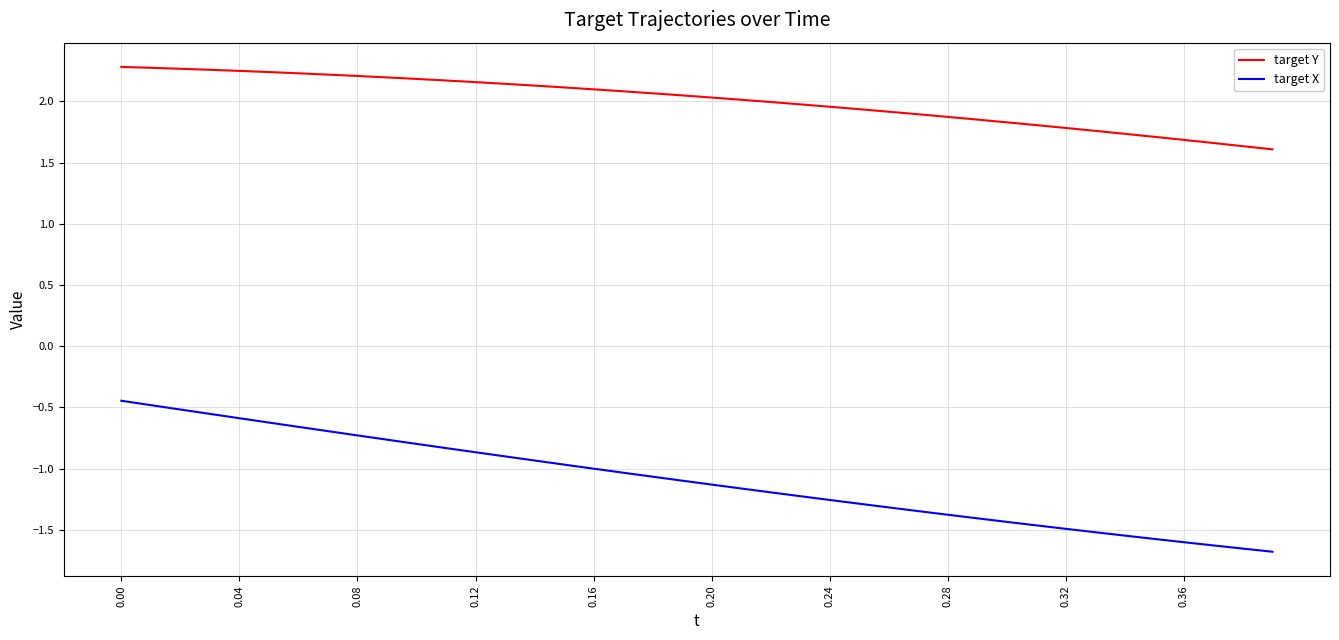

Which series has the largest total across all categories?

target Y